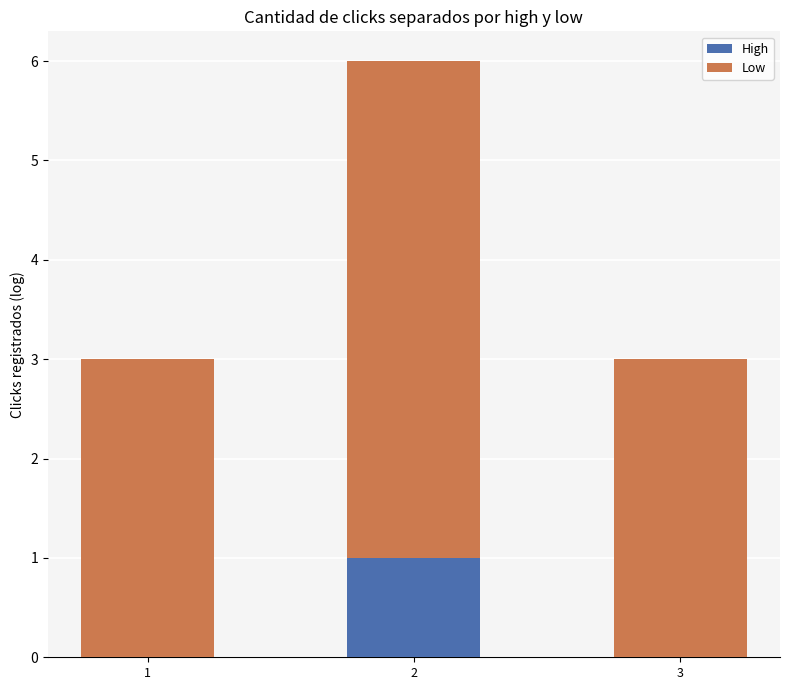

What is the sum of all High values?

1